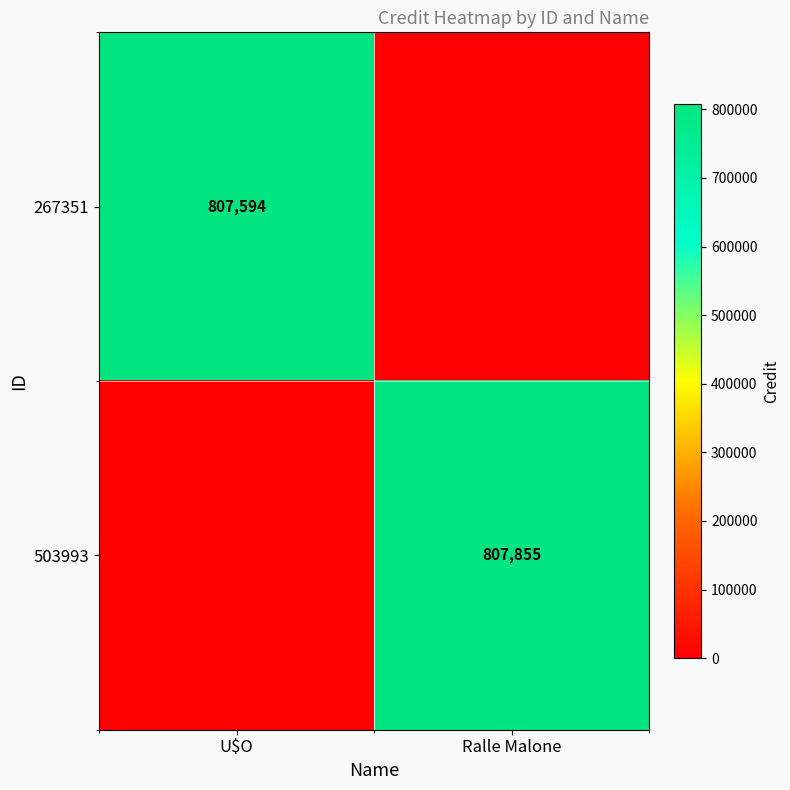

Is the value of 267351 at U$O greater than the value of 503993 at Ralle Malone?

No